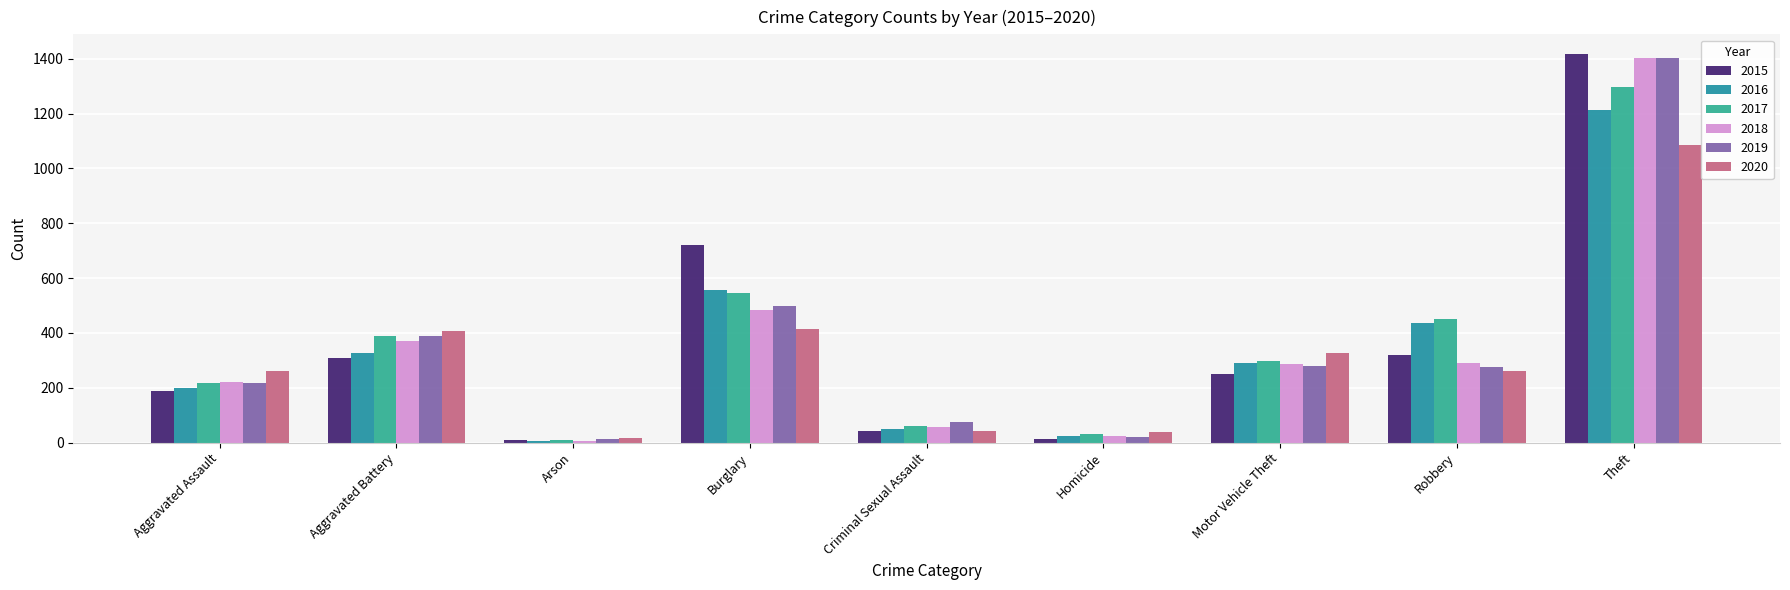

How many groups of bars are there?

9